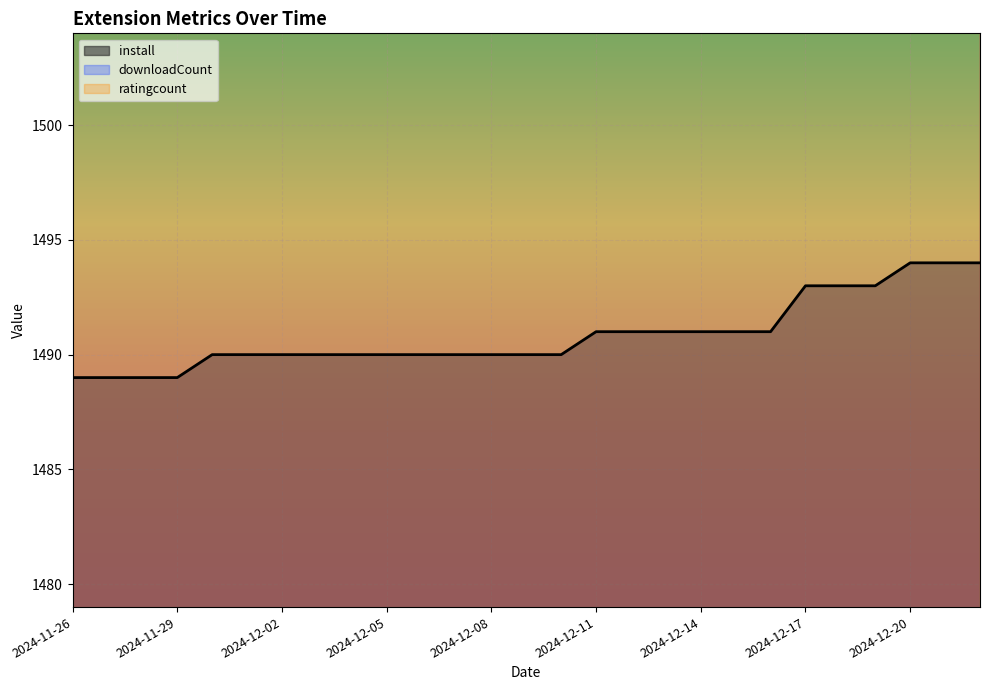

At how many categories does at least one series exceed 2437?

27